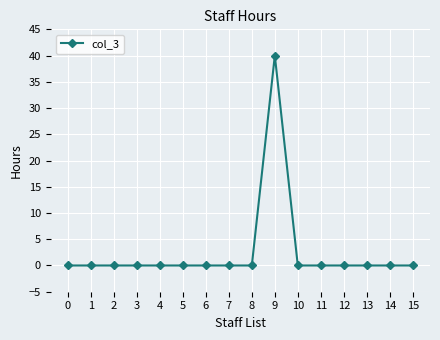

What is the change in value from 9 to 13?

-40